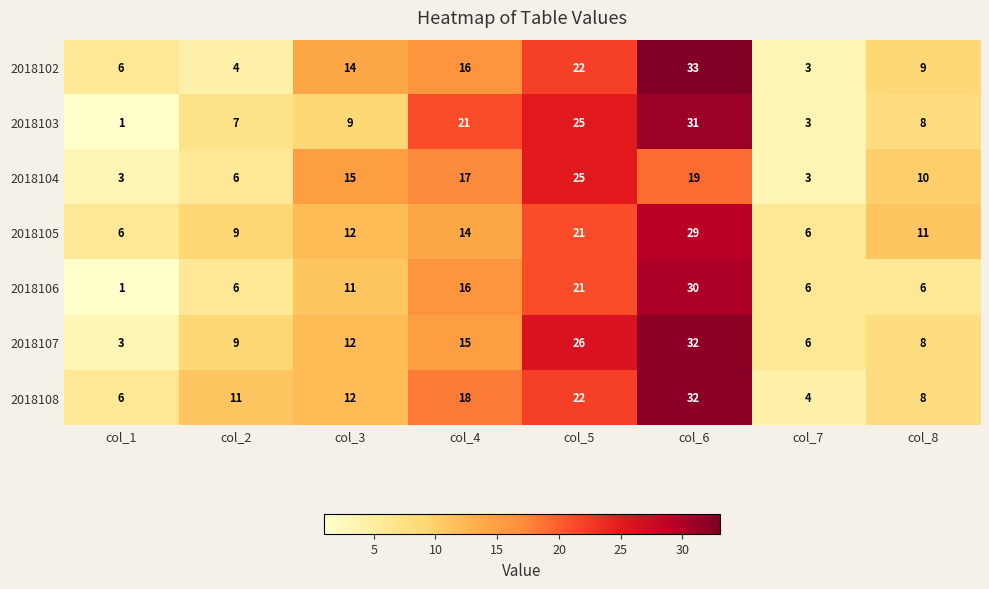

At which category is the sum across all series the highest?

col_6